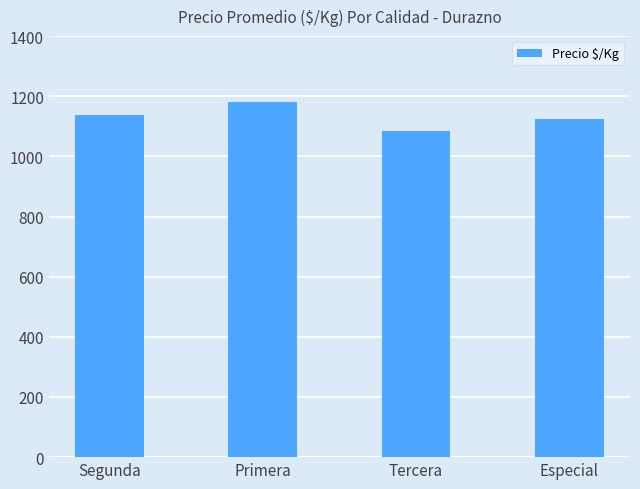

What is the change in value from Primera to Tercera?

-98